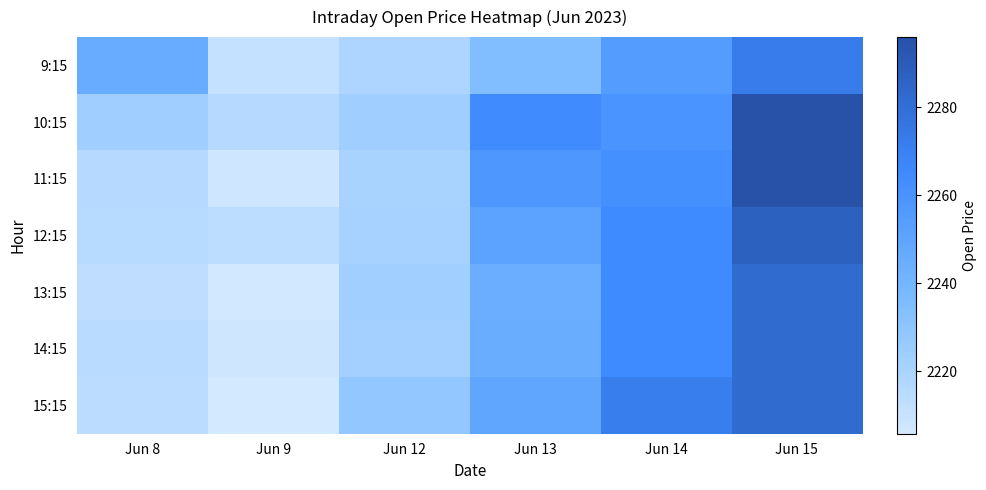

Which series has the widest spread of values?

11:15